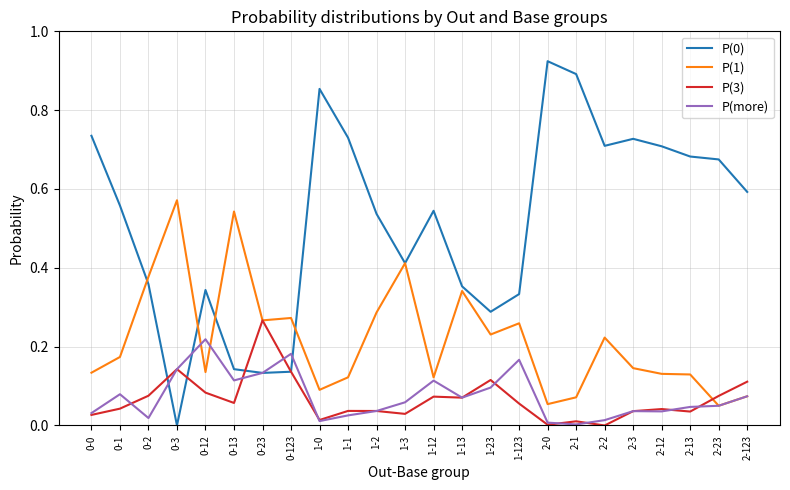

What position from the left is 2-3?

20